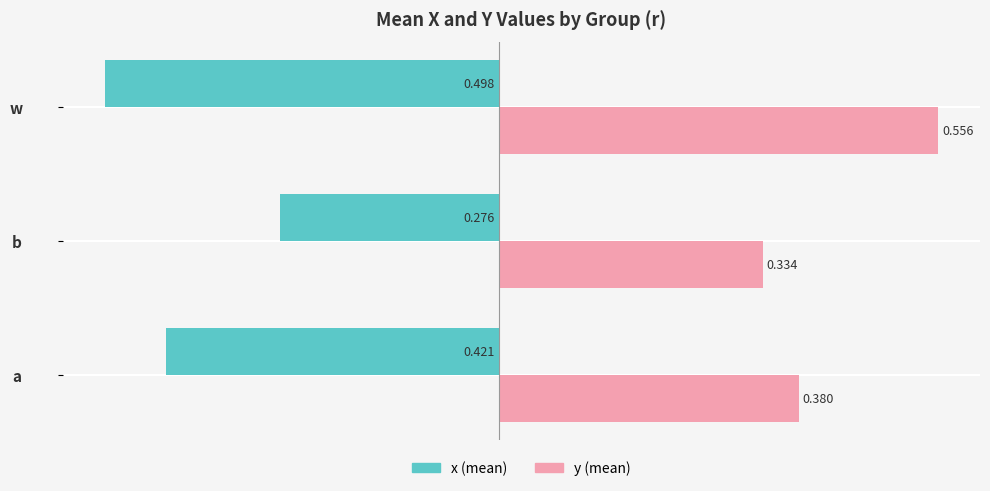

At which category does the chart reach its peak across all series?

w